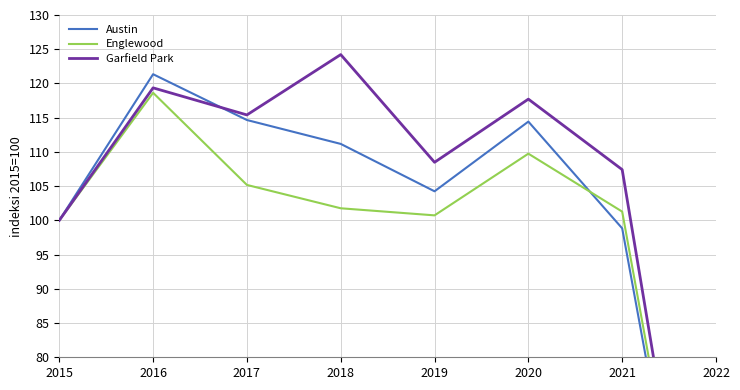

Rank the series at 2016 from highest to lowest value.

Austin, Garfield Park, Englewood